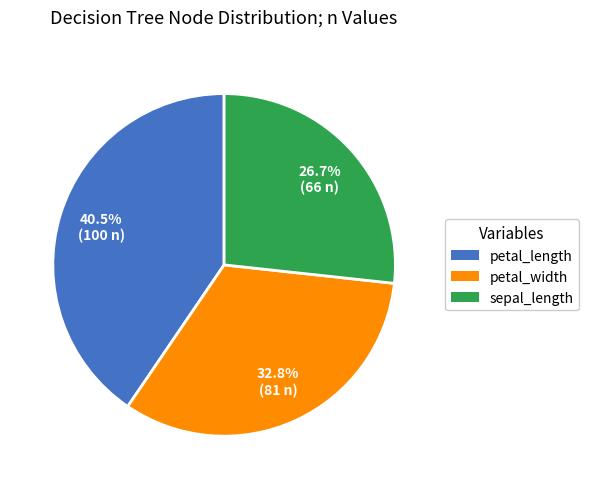

Is there a majority slice in this chart?

No